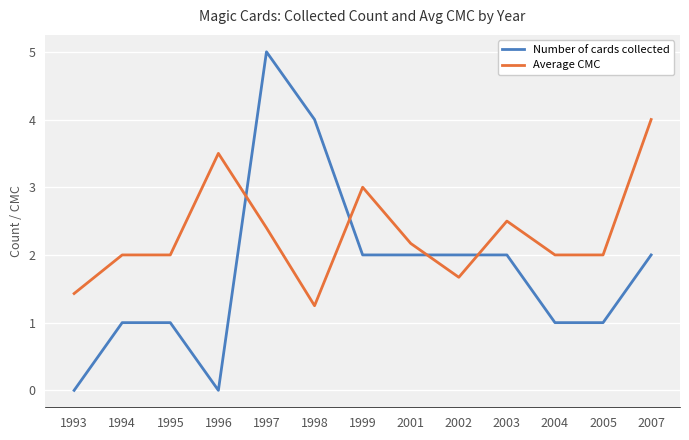

Between which two adjacent categories do Average CMC and Number of cards collected first intersect?

1996 and 1997